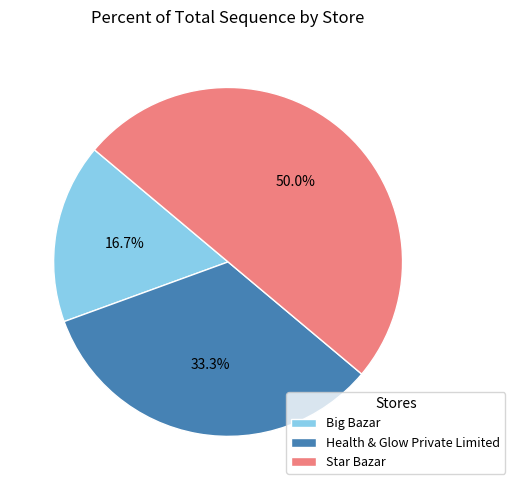

To the nearest percent, what is the average slice percentage?

33%